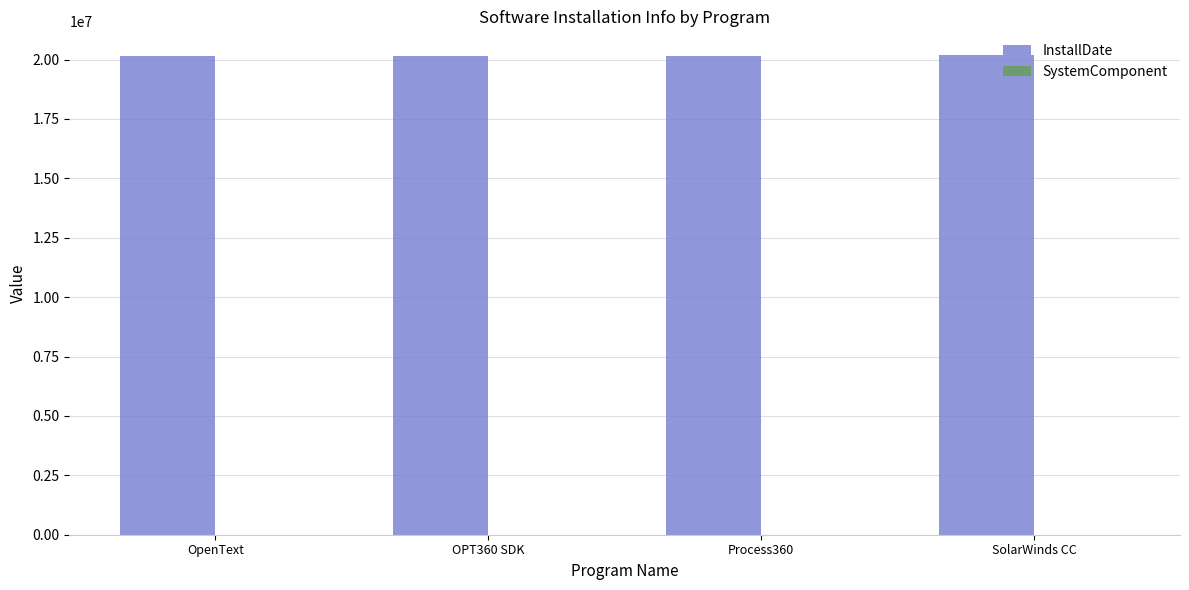

What is the total value across all series at OpenText?

20160816